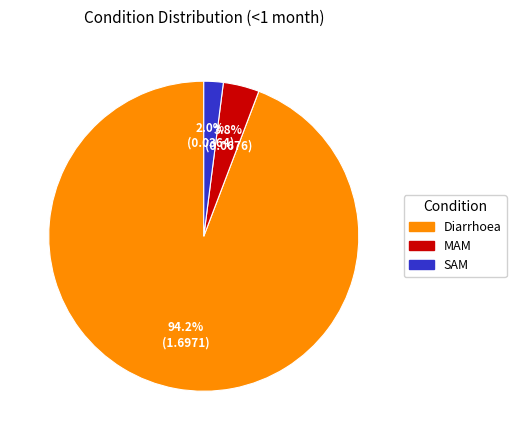

Which category has the biggest portion of the pie?

Diarrhoea